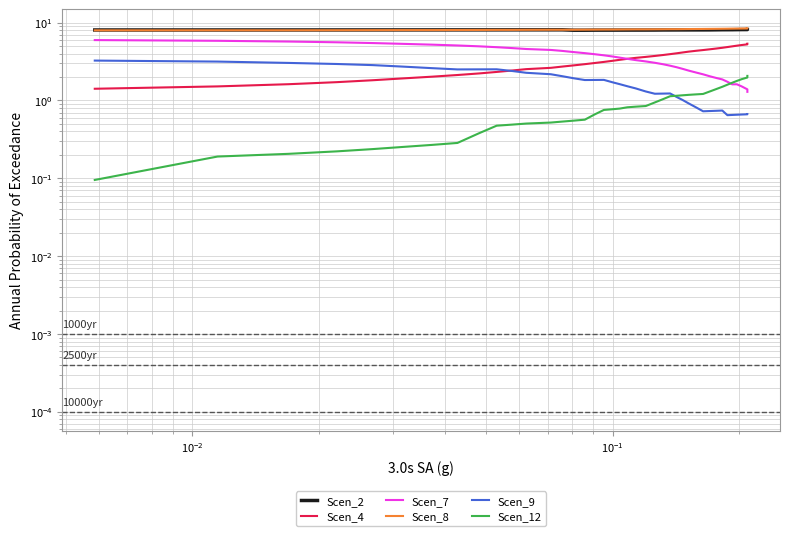

True or false: Scen_2 and Scen_9 cross at least once.

False